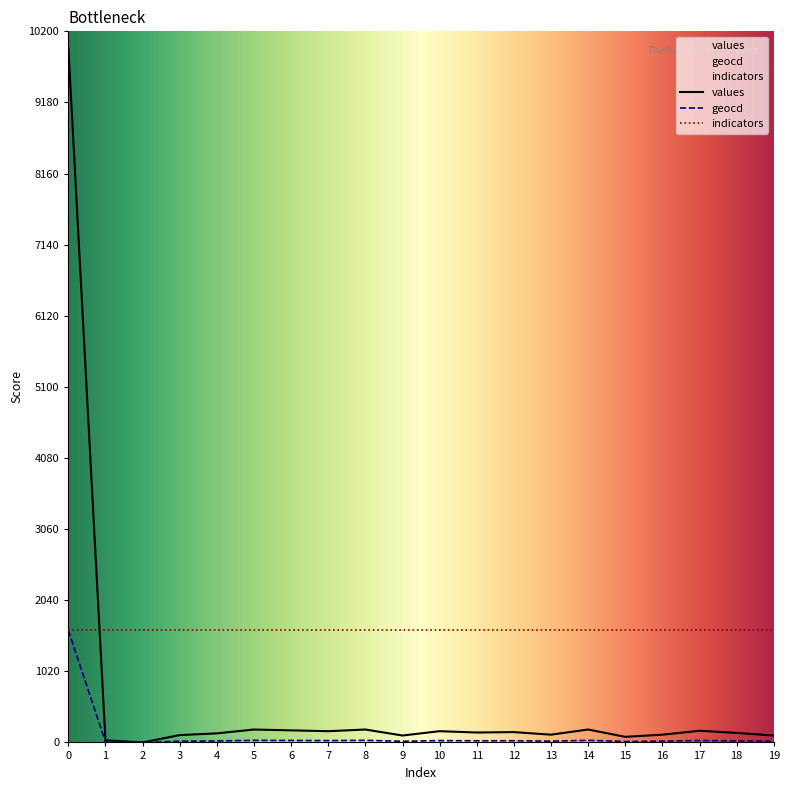

What is the sum of the values values at 15 and 12?

228